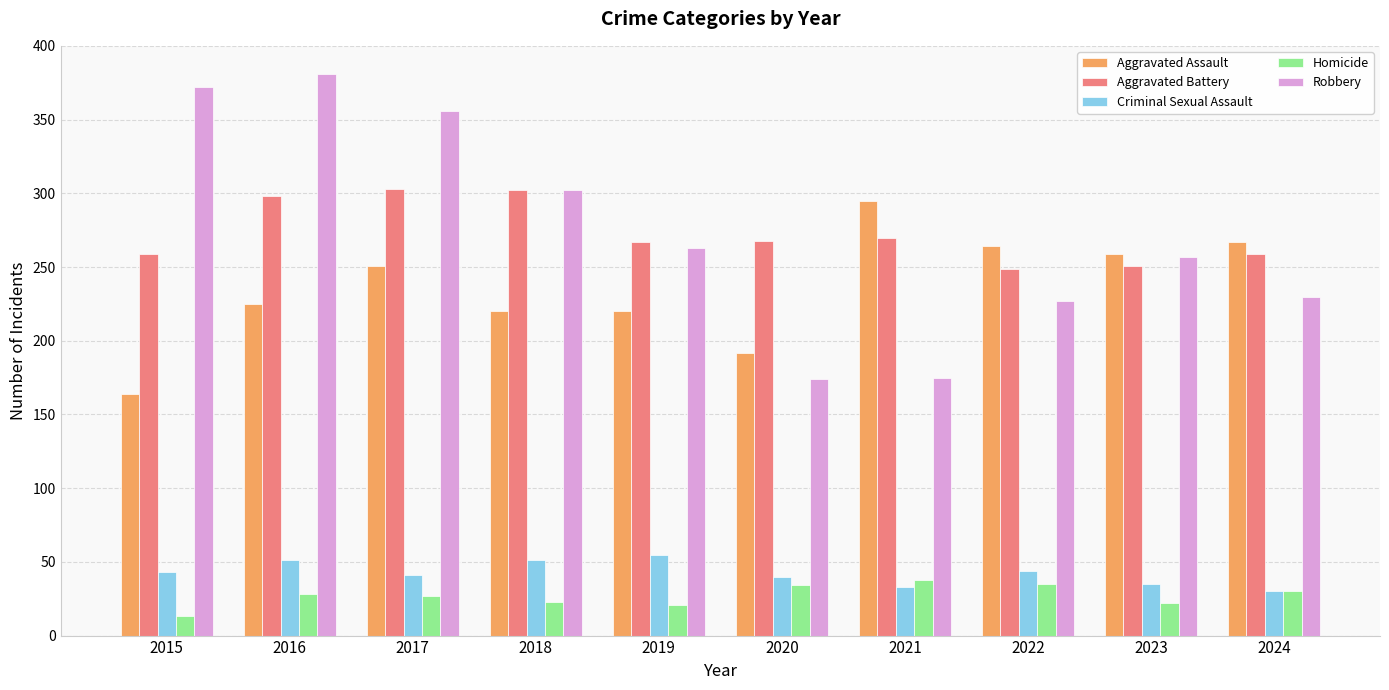

What is the value of the Aggravated Battery bar at the 5th from the left?

267